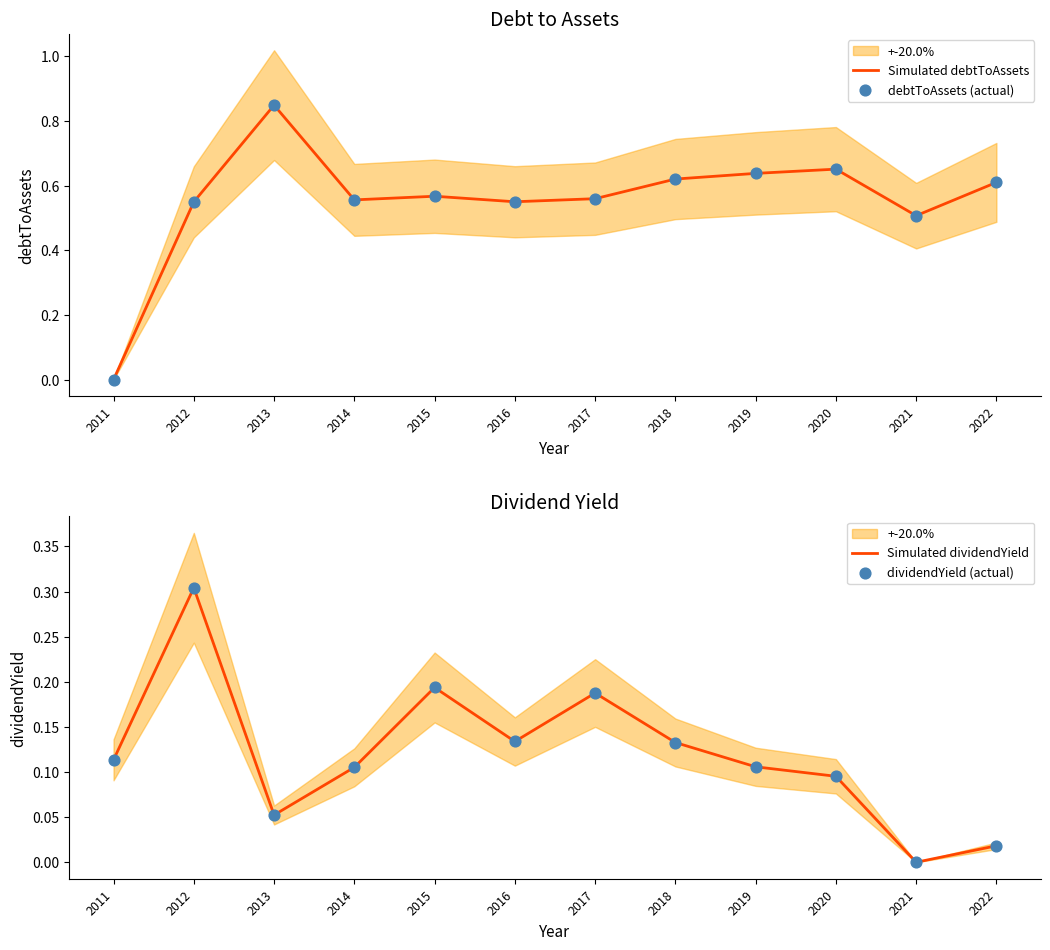

At how many categories does at least one series exceed 0?

12